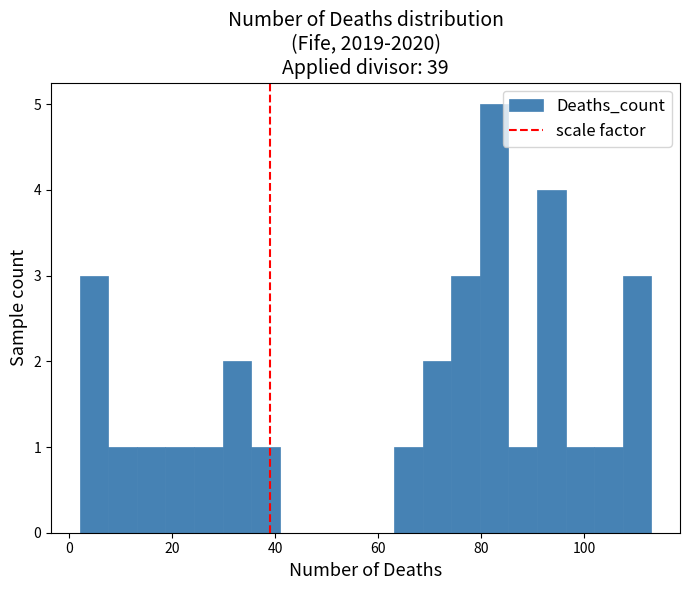

Around what value on the x-axis is the tallest bar? Give the approximate position of its centre, as read against the axis.

82